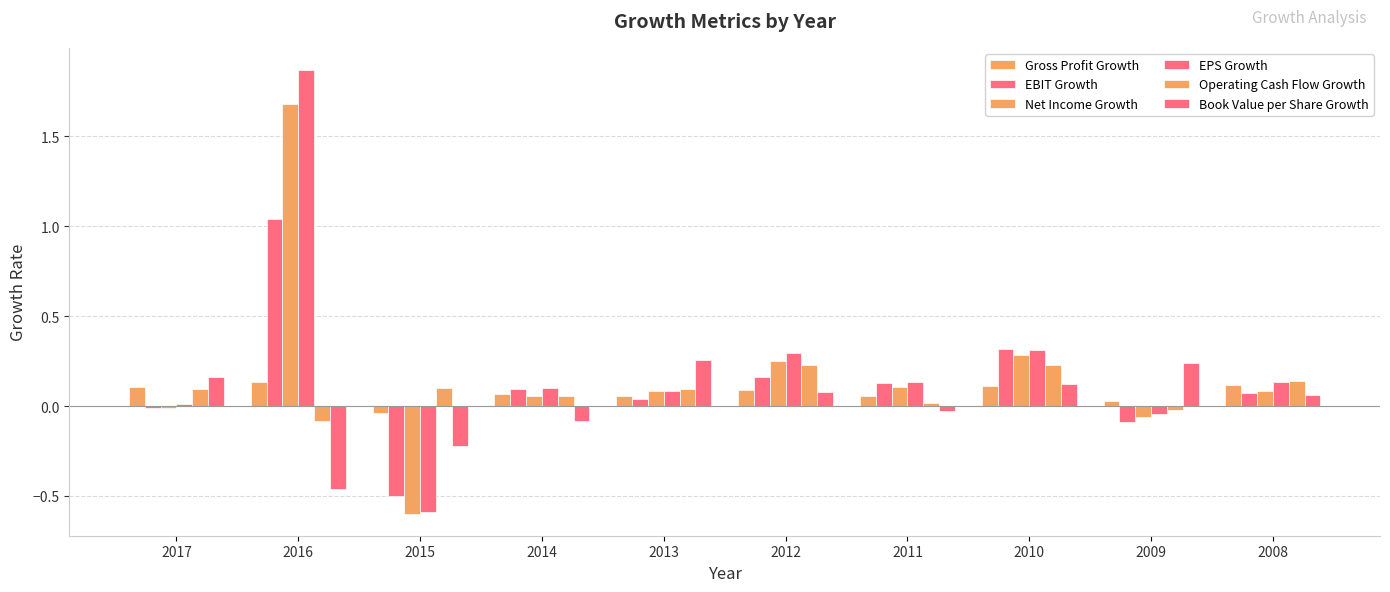

How many groups of bars are there?

10